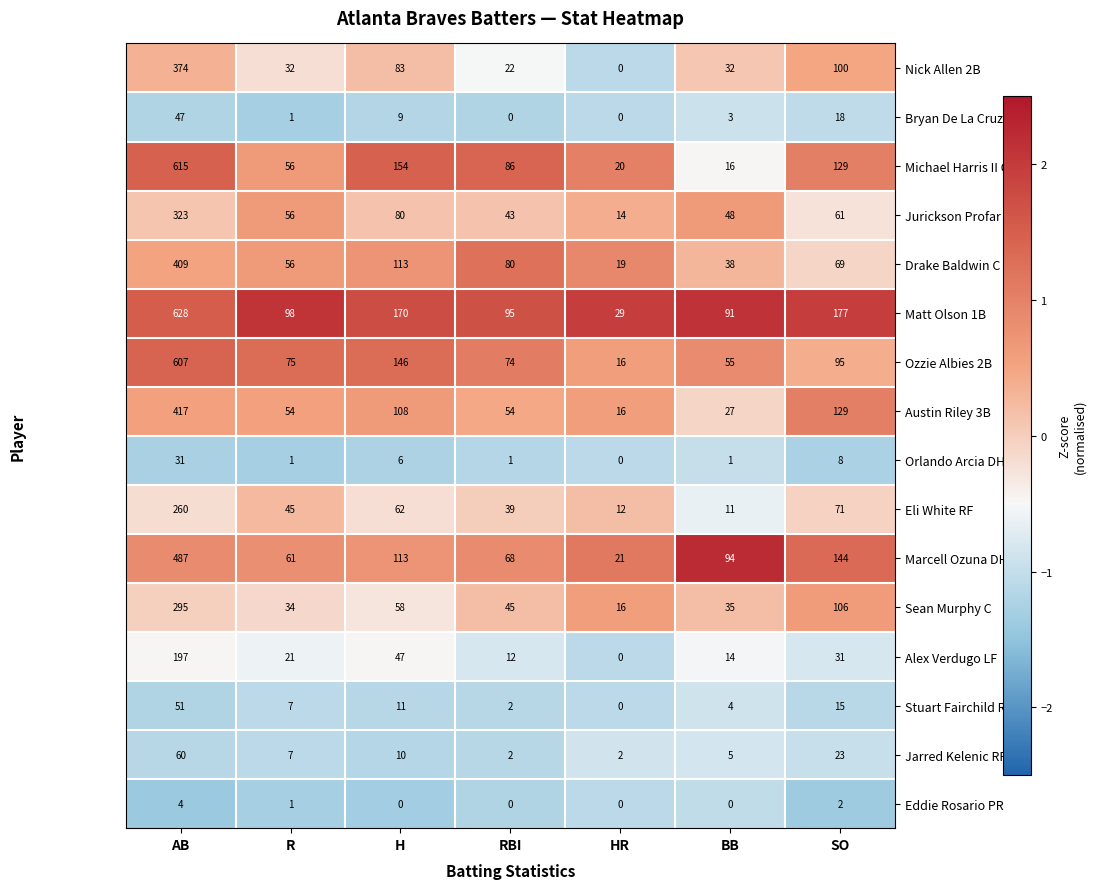

What is the difference between the highest and lowest values at SO?

175